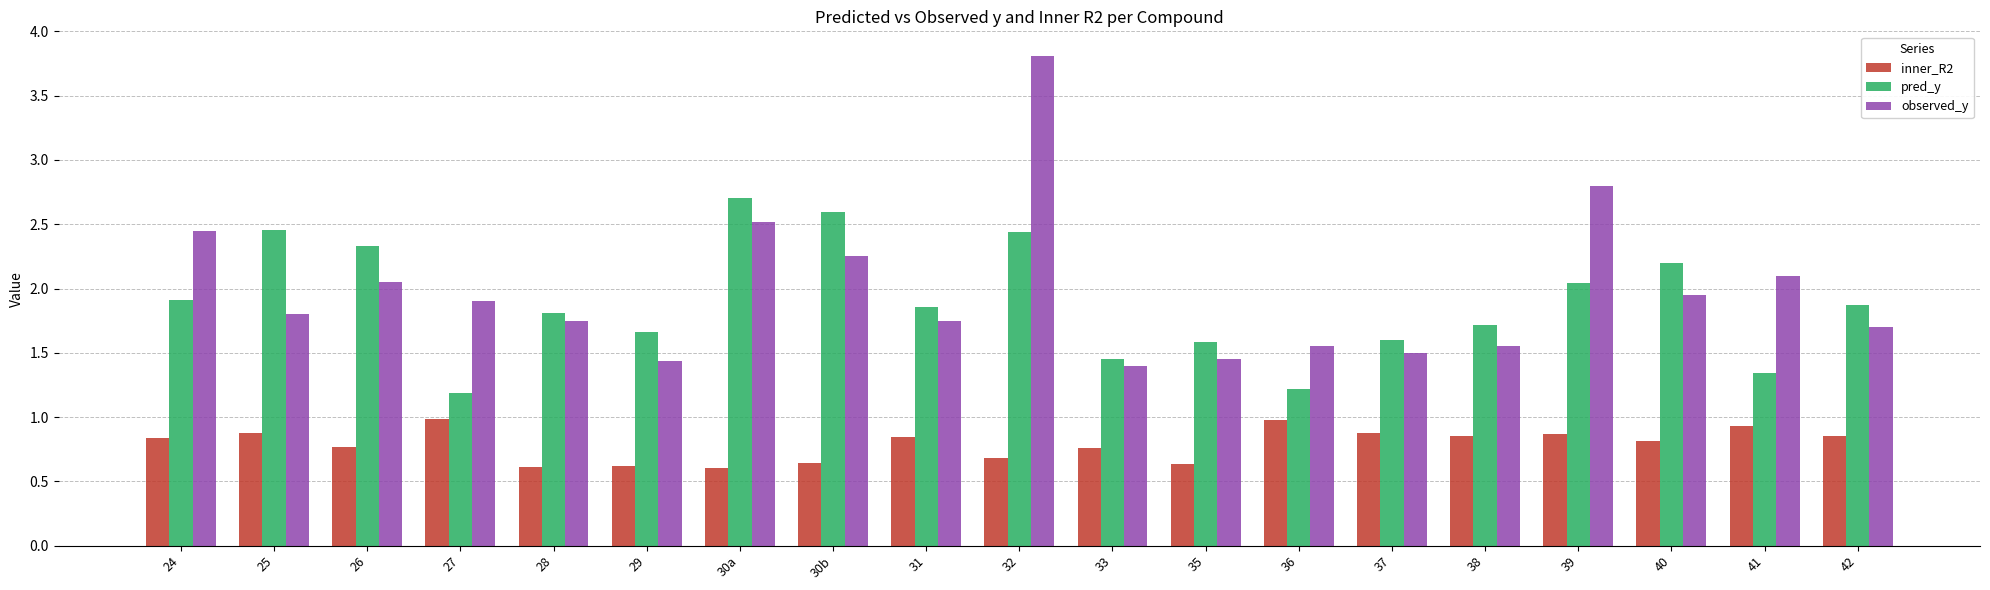

The value of inner_R2 at 38 is 1.4. True or false?

False